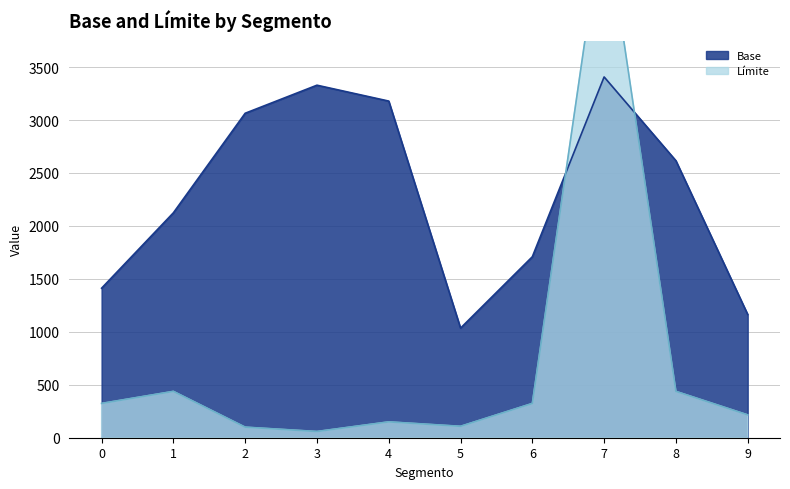

Which series has the largest range (max minus min)?

Límite